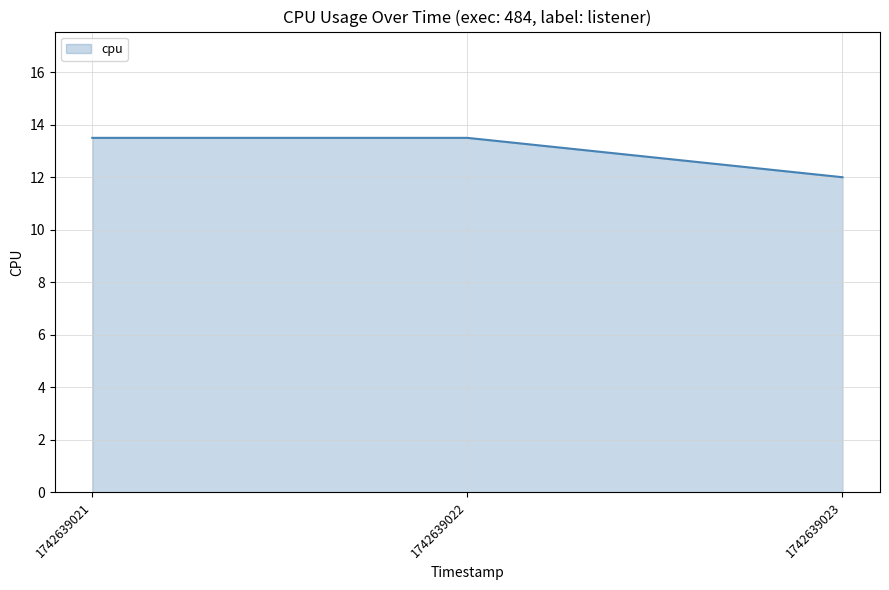

What is the maximum value shown in the chart?

13.5